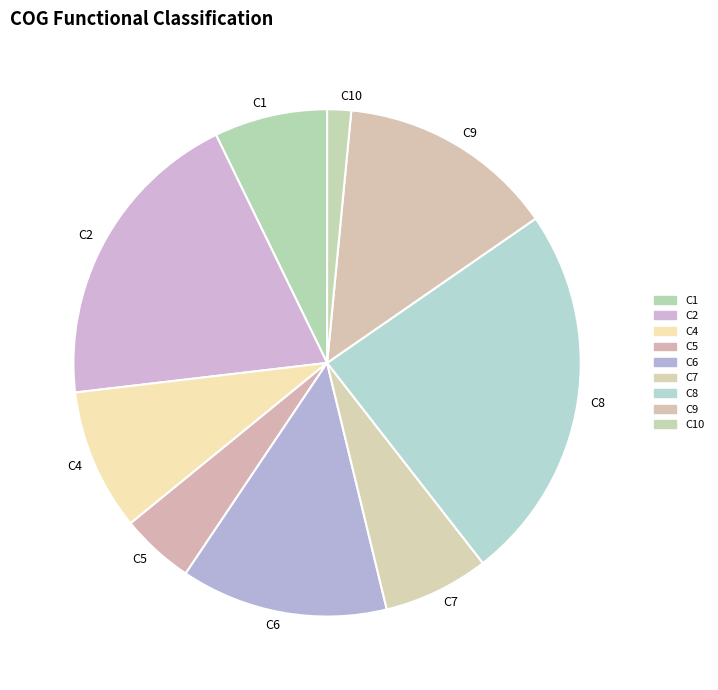

Is there a majority slice in this chart?

No